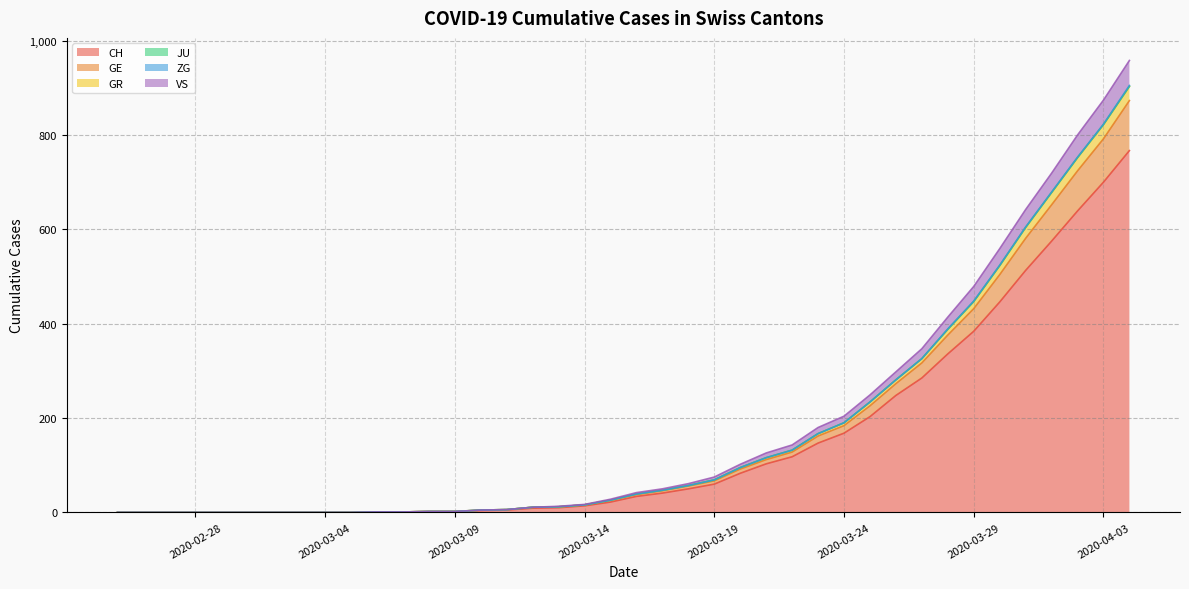

What is the highest value of the CH series?

767